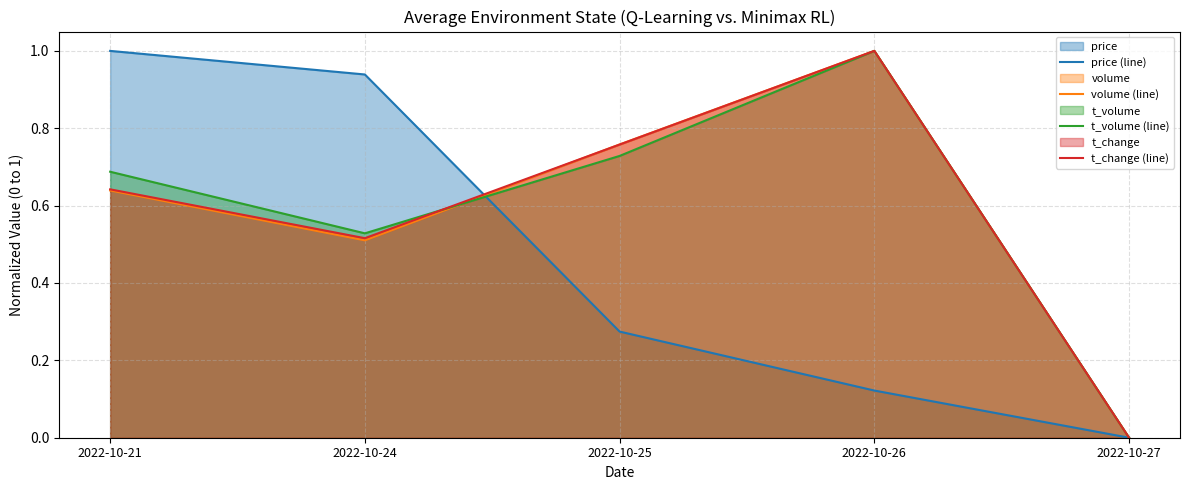

Reading right to left, extract all data points from this chart.

price (line): 2022-10-27=0.0	2022-10-26=0.1	2022-10-25=0.3	2022-10-24=0.9	2022-10-21=1.0
volume (line): 2022-10-27=0.0	2022-10-26=1.0	2022-10-25=0.8	2022-10-24=0.5	2022-10-21=0.6
t_volume (line): 2022-10-27=0.0	2022-10-26=1.0	2022-10-25=0.7	2022-10-24=0.5	2022-10-21=0.7
t_change (line): 2022-10-27=0.0	2022-10-26=1.0	2022-10-25=0.8	2022-10-24=0.5	2022-10-21=0.6